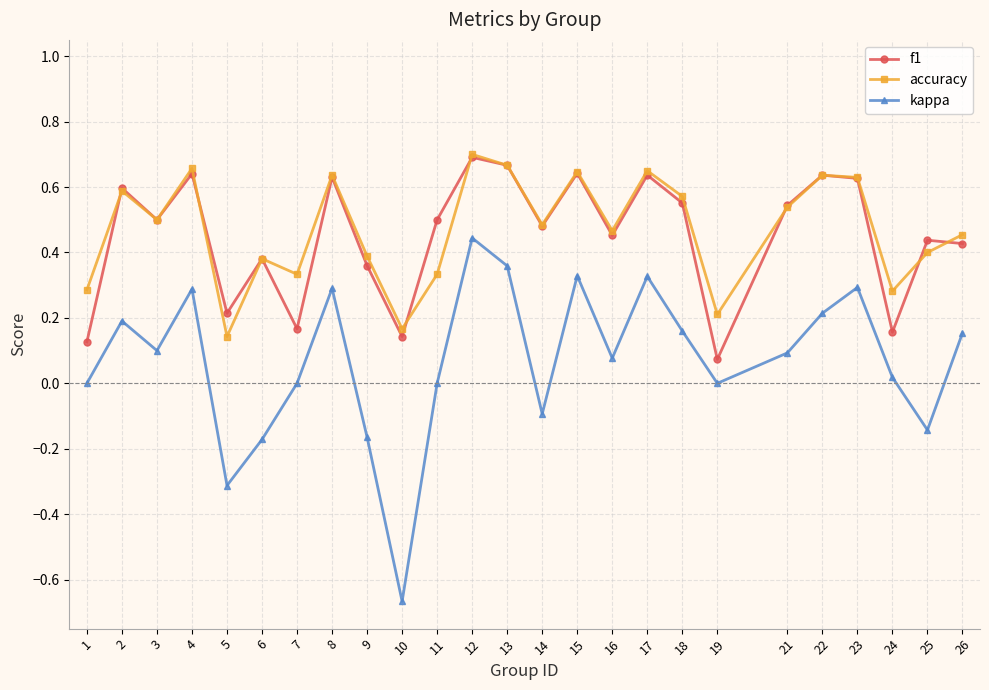

Which category has the lowest value across all series?

10